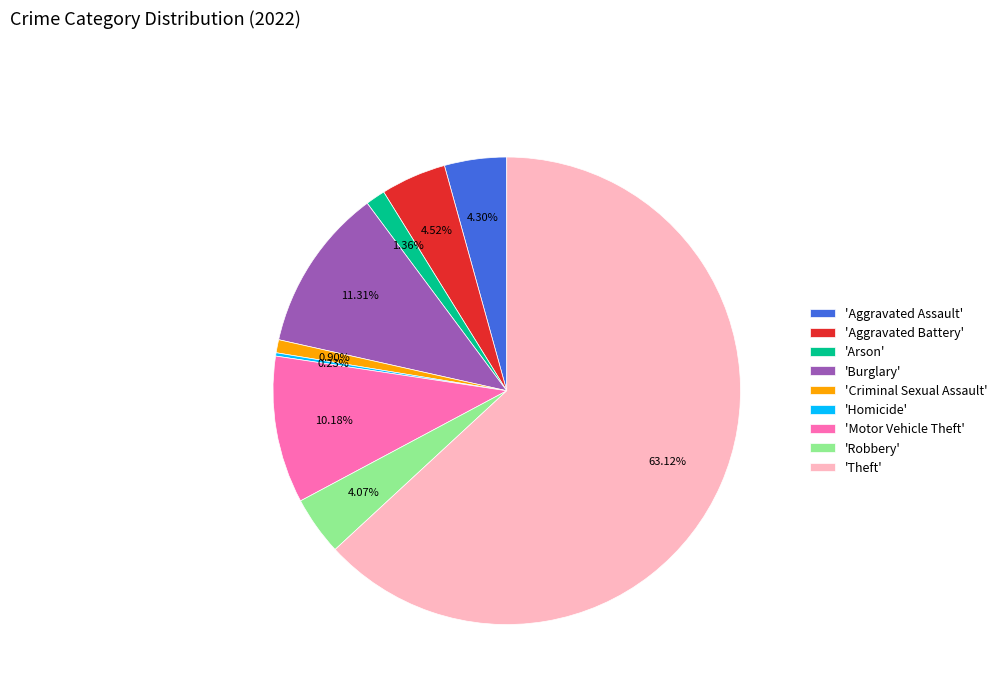

Combined, do 'Burglary' and 'Motor Vehicle Theft' account for over 50%?

No